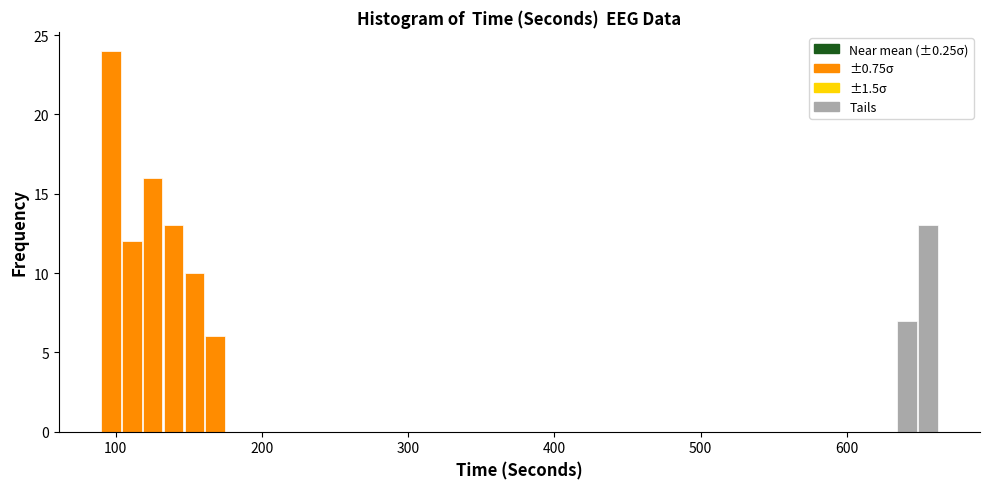

Read against the x-axis, roughly where is the centre of the tallest bar?

100